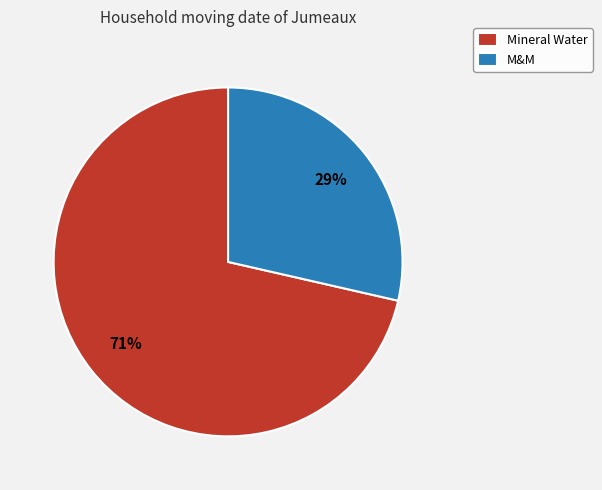

Is Mineral Water the majority of the pie?

Yes